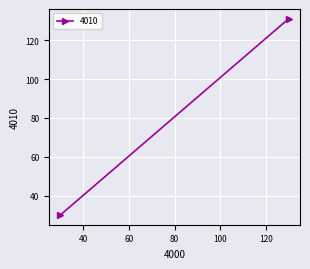

What is the difference between the maximum and minimum values?

100.9